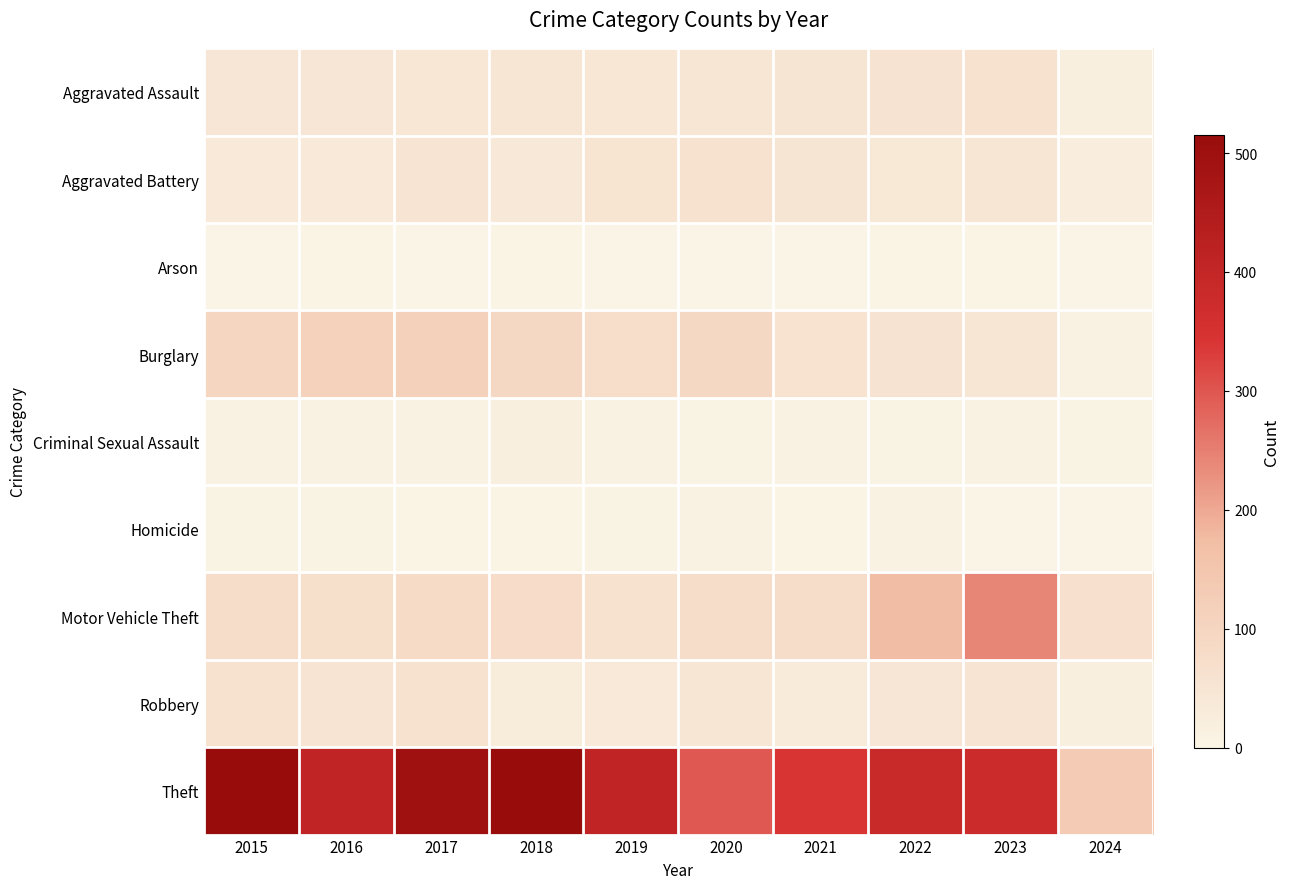

At which category does the chart reach its minimum across all series?

2019